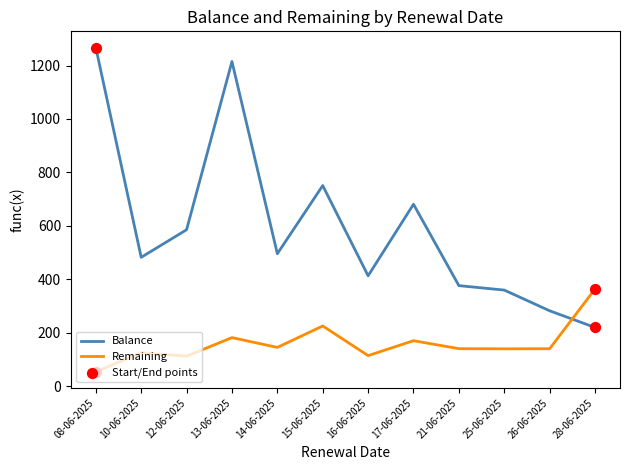

At how many categories does at least one series exceed 295?

11